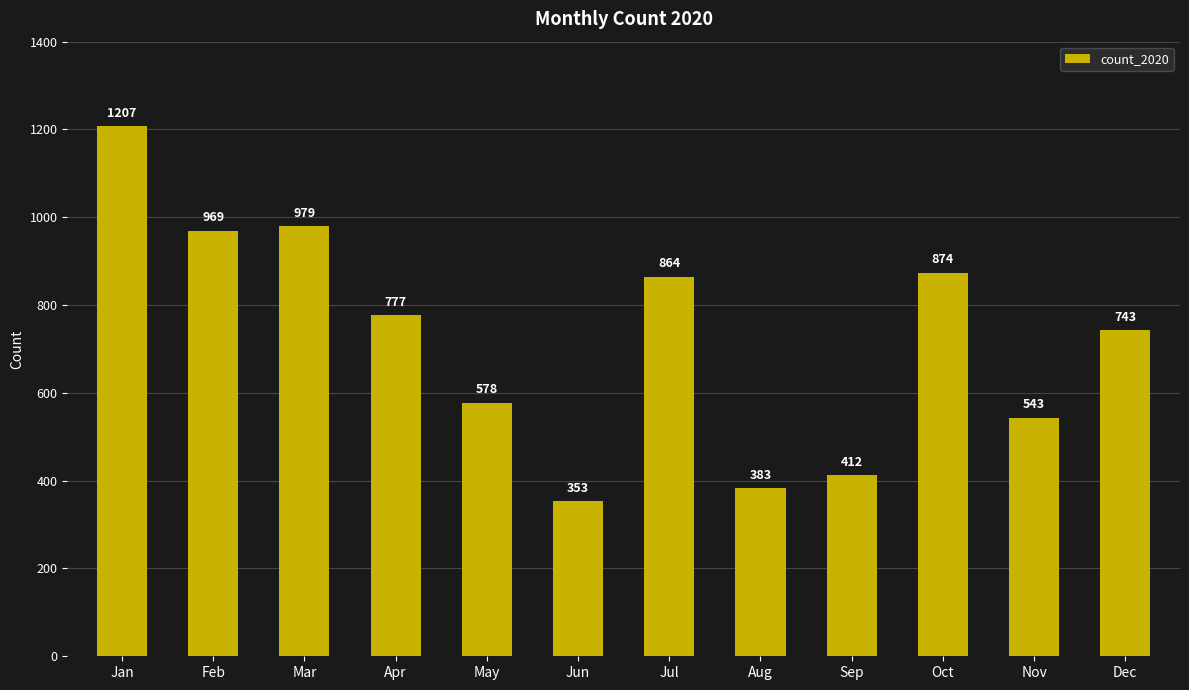

The value at Nov is 876. True or false?

False